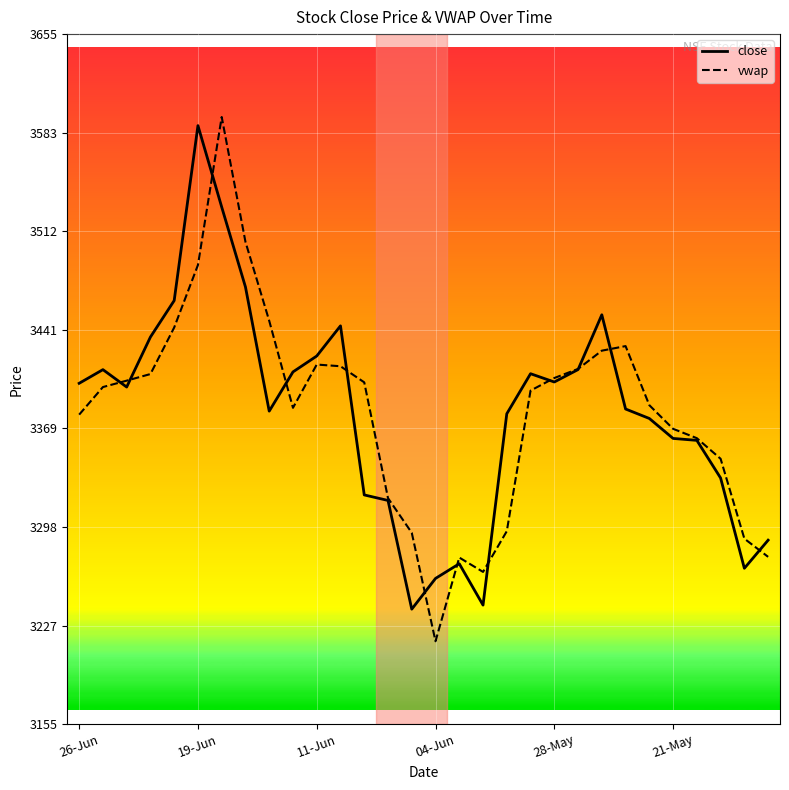

True or false: close has more than 0 interior local peaks.

True